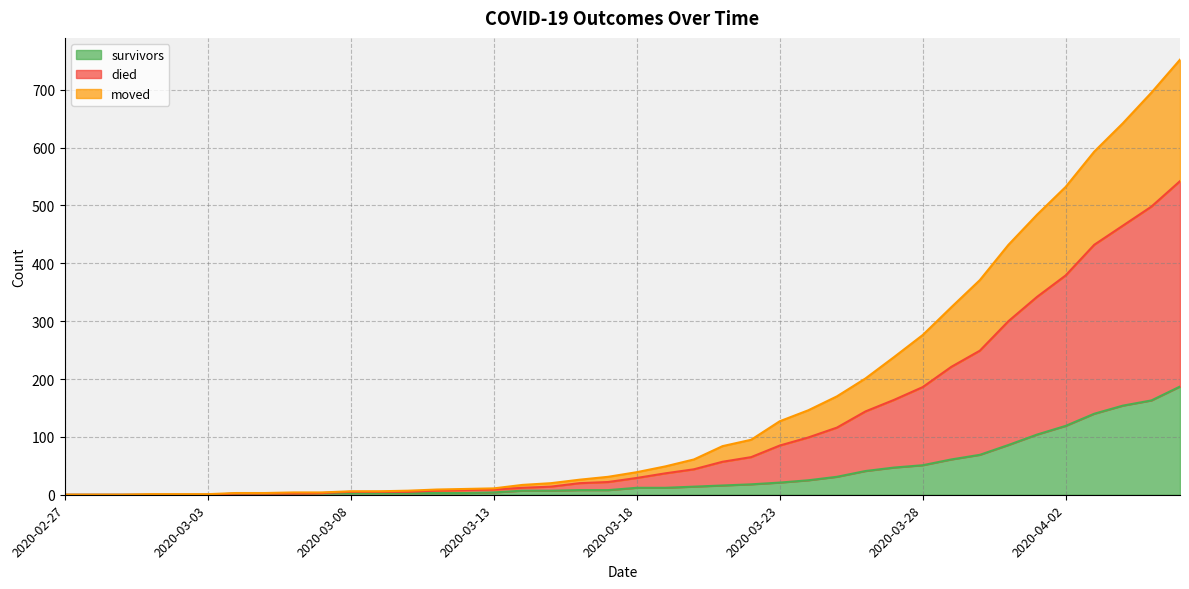

What is the highest value of the survivors series?

187